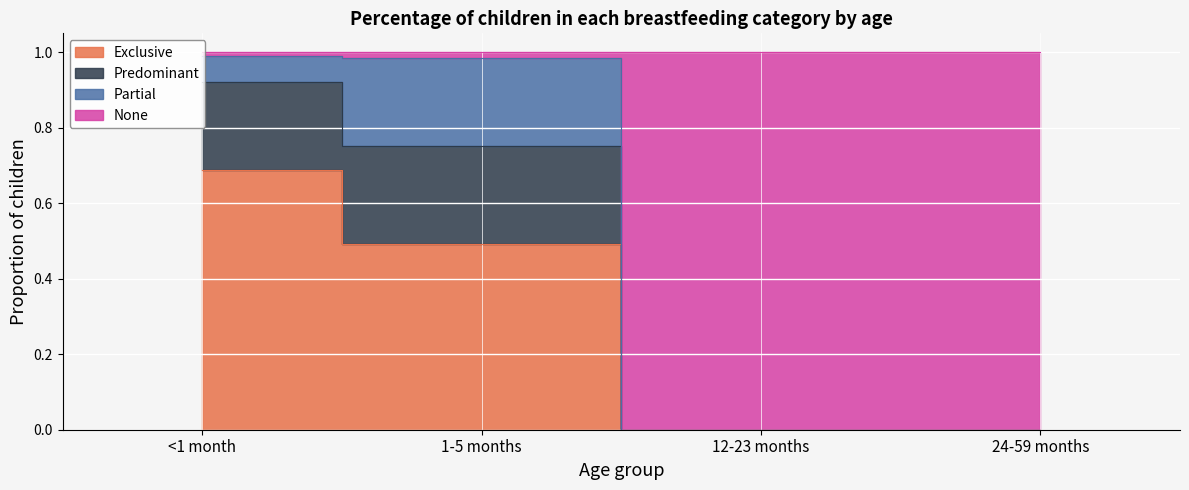

True or false: None and Exclusive cross at least once.

False